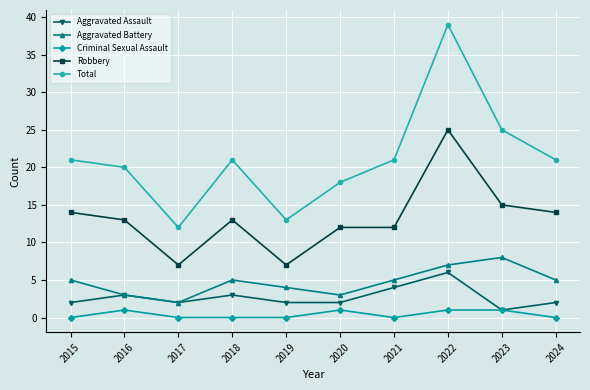

Which series has the widest spread of values?

Total